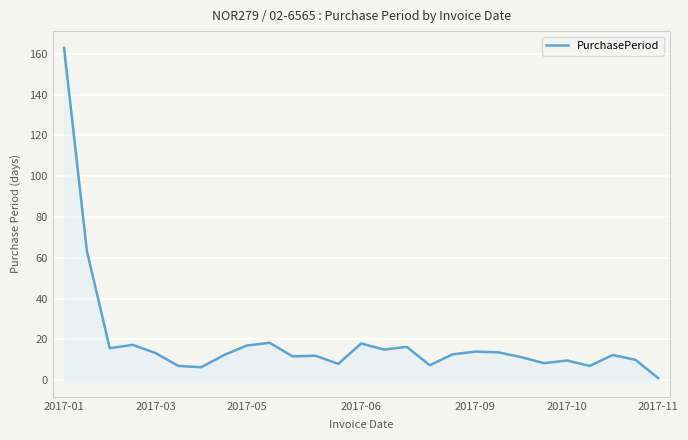

What is the greatest value displayed?

163.0